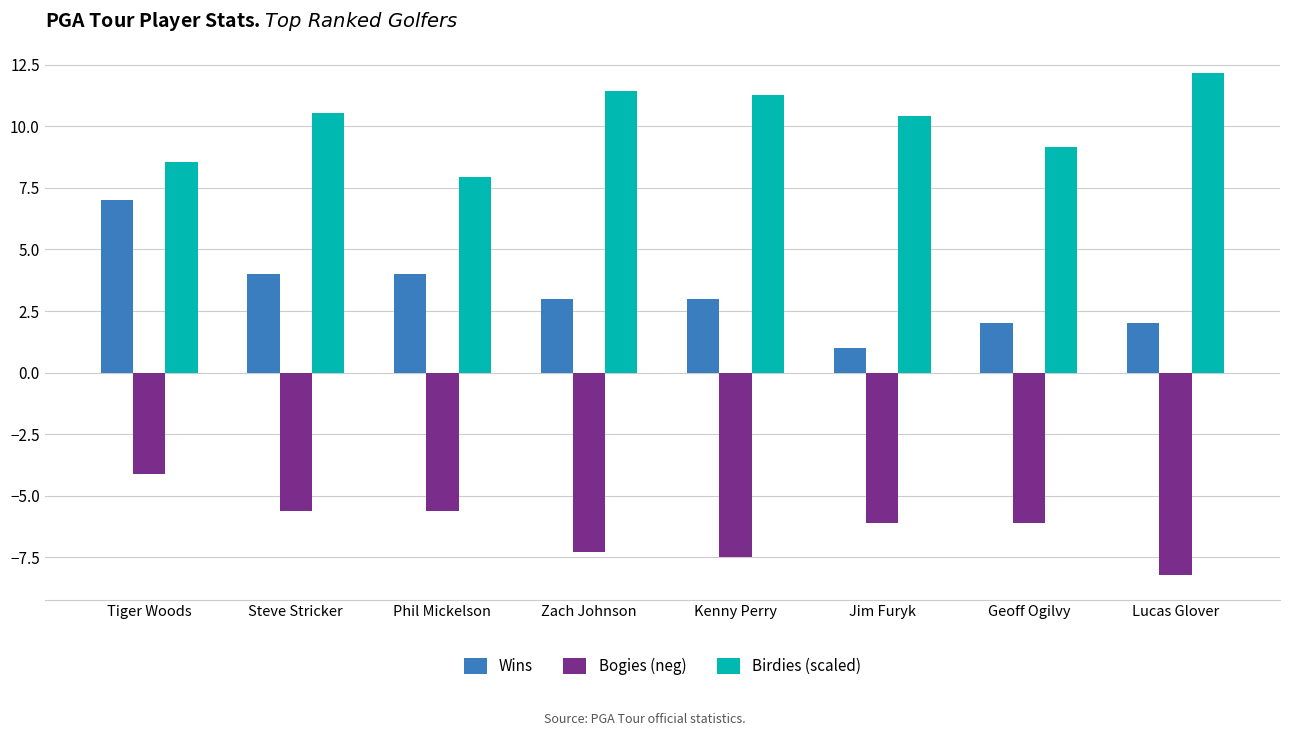

How many data points in Birdies (scaled) are above 10?

5